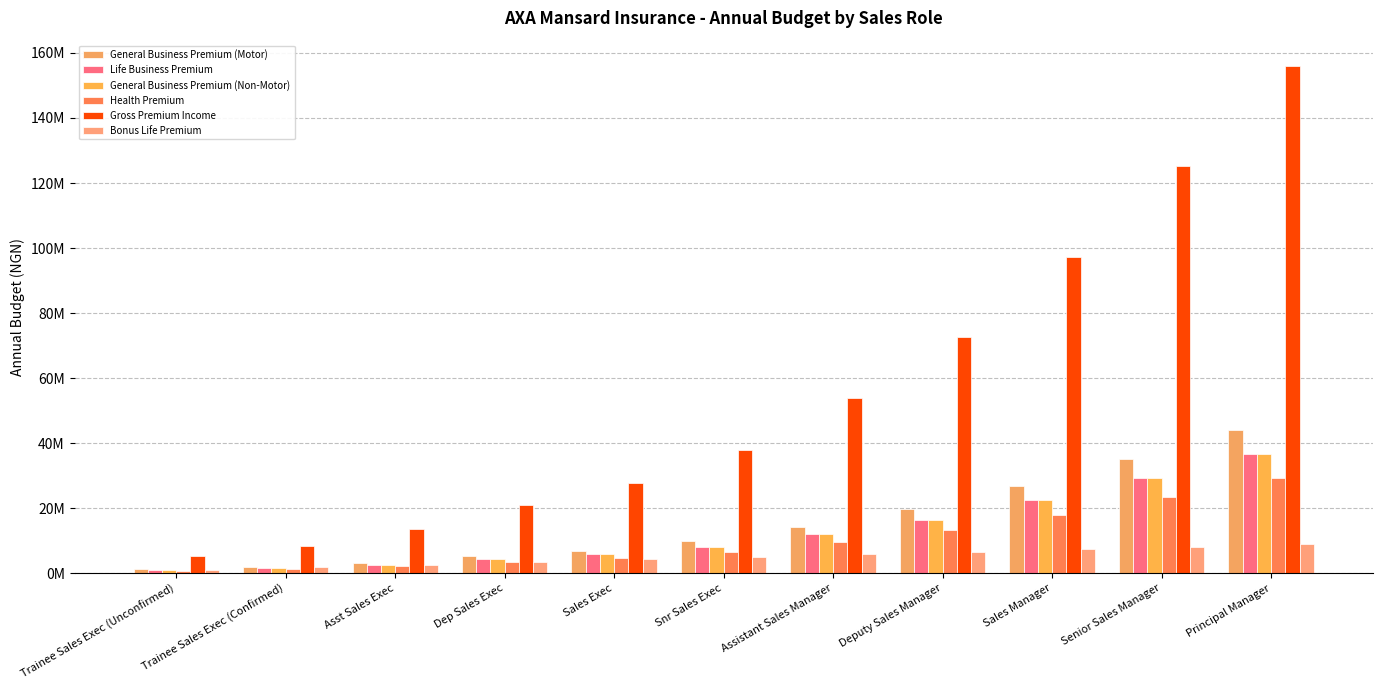

What is the sum of all General Business Premium (Motor) values?

169020000